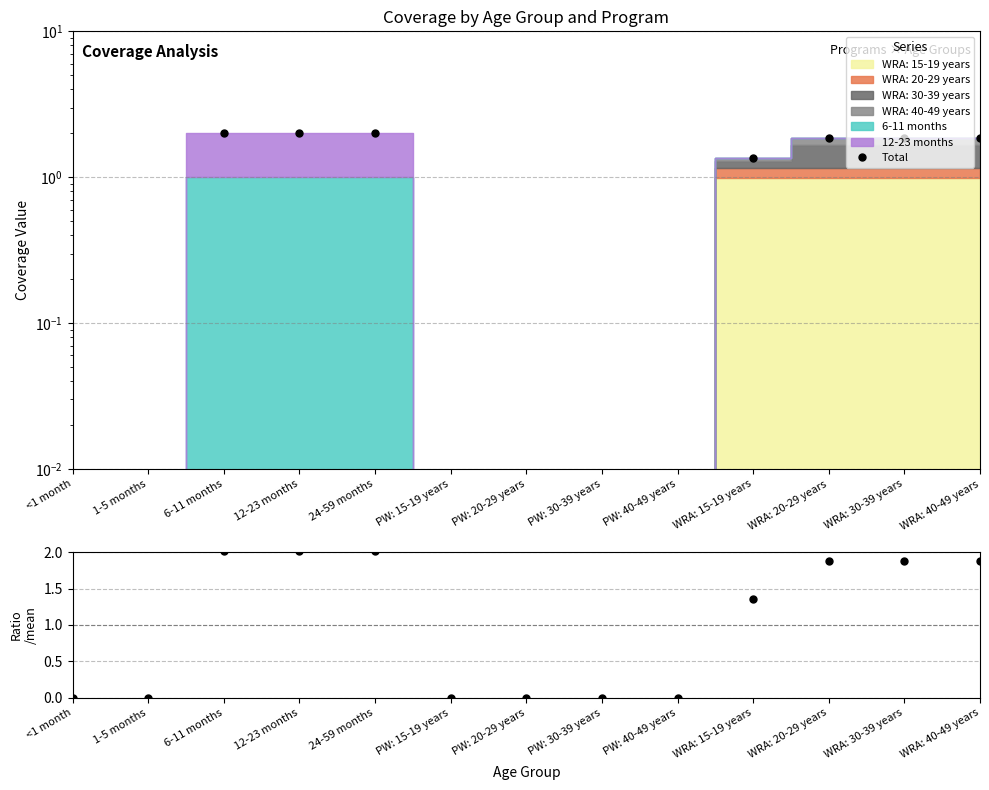

Is it true that the value at PW: 20-29 years is 0.0?

True